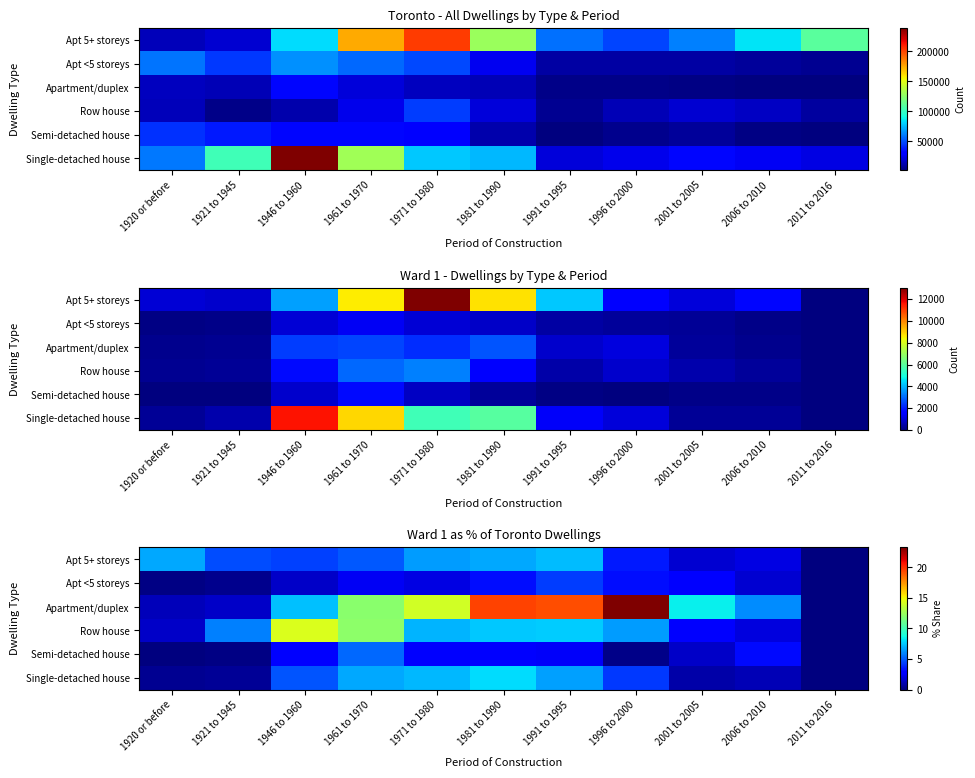

Which category has the lowest value in the Apartment/duplex series?

2011 to 2016